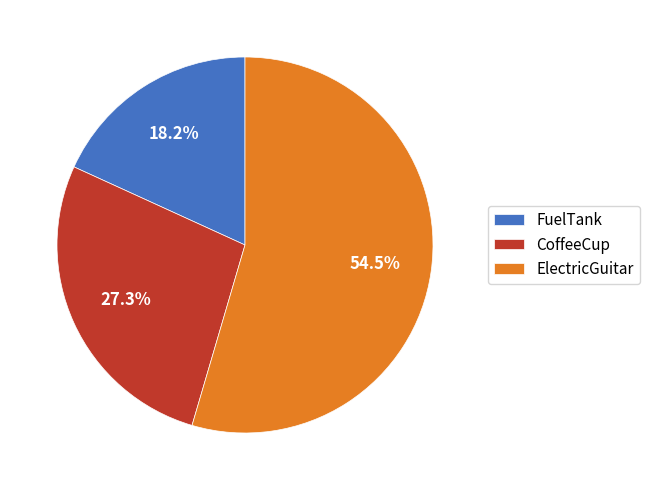

Do CoffeeCup and FuelTank together represent more than half of the pie?

No